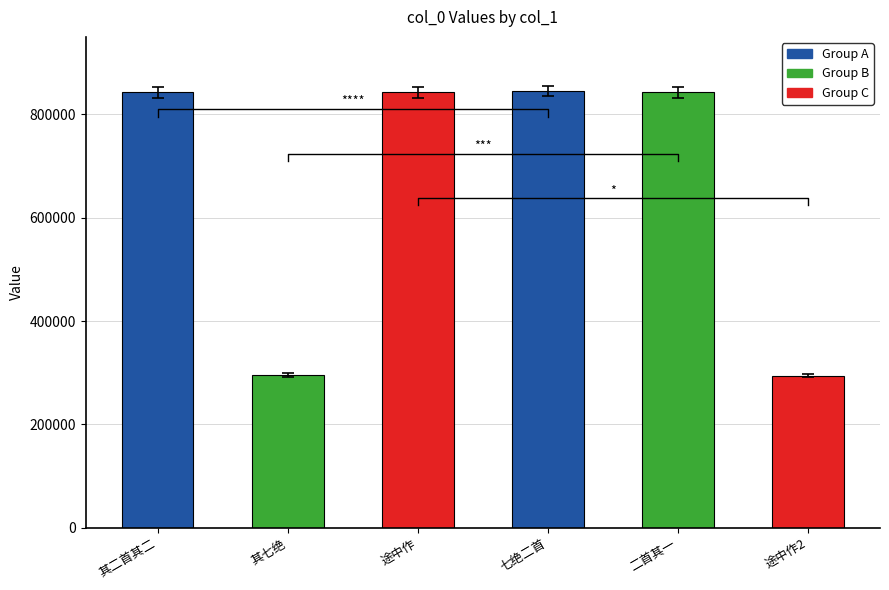

What is the greatest value displayed?

845019